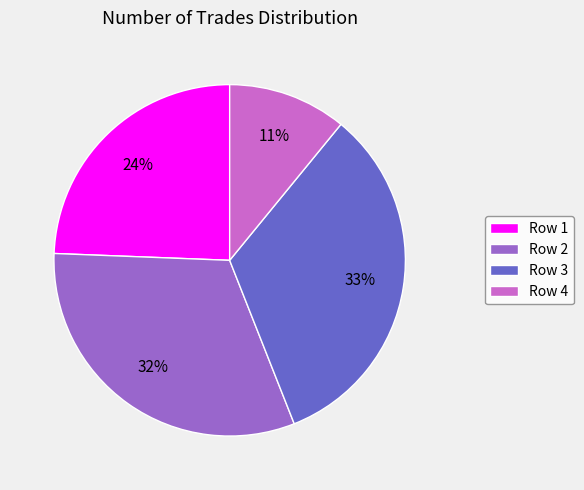

To the nearest percent, what is the difference between the largest and smallest slice percentages?

22%